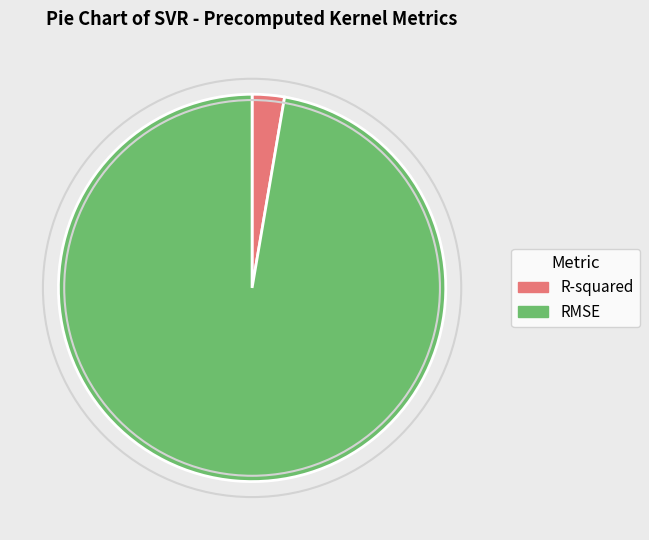

Which has a higher value, R-squared or RMSE?

RMSE